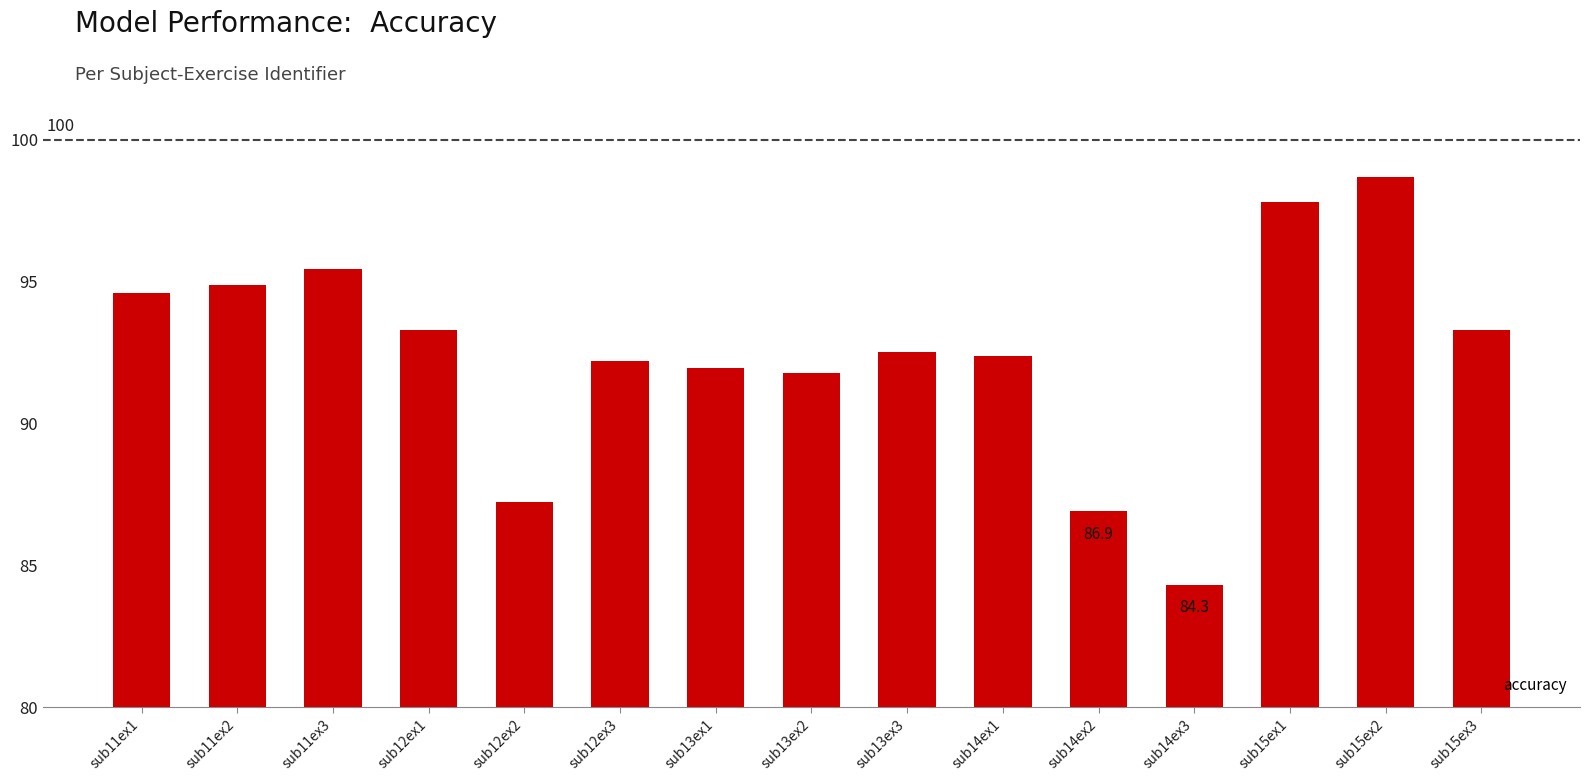

Which category has the lowest value across all series?

sub14ex3